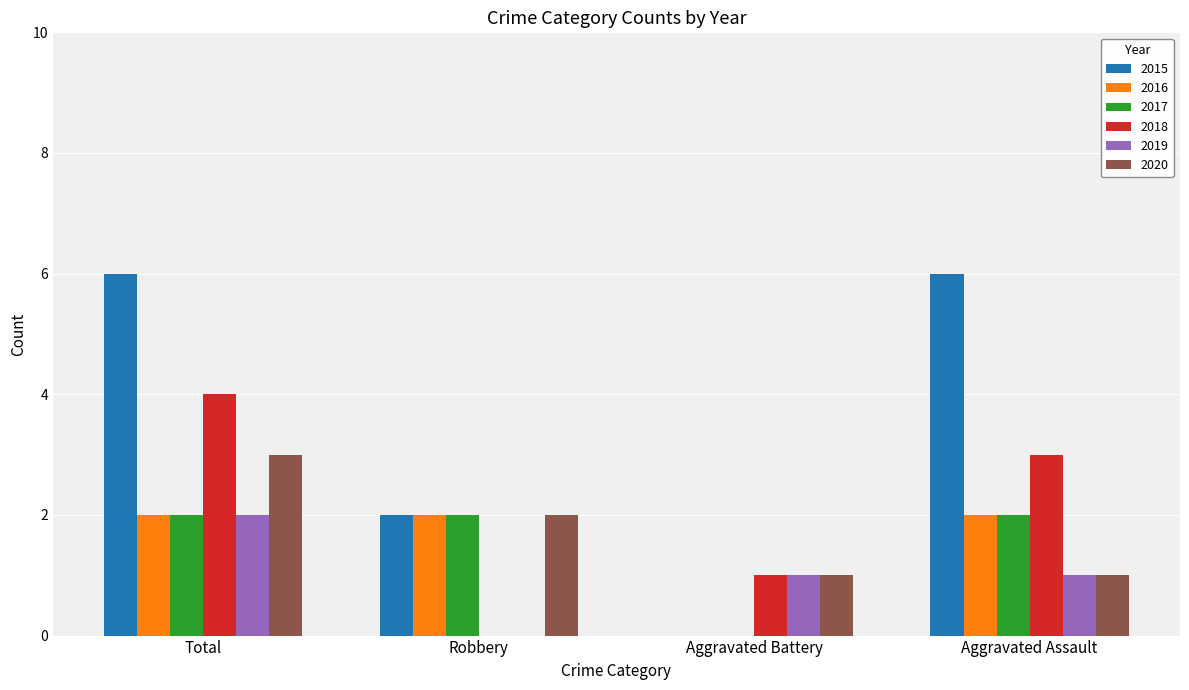

What is the greatest value displayed?

6